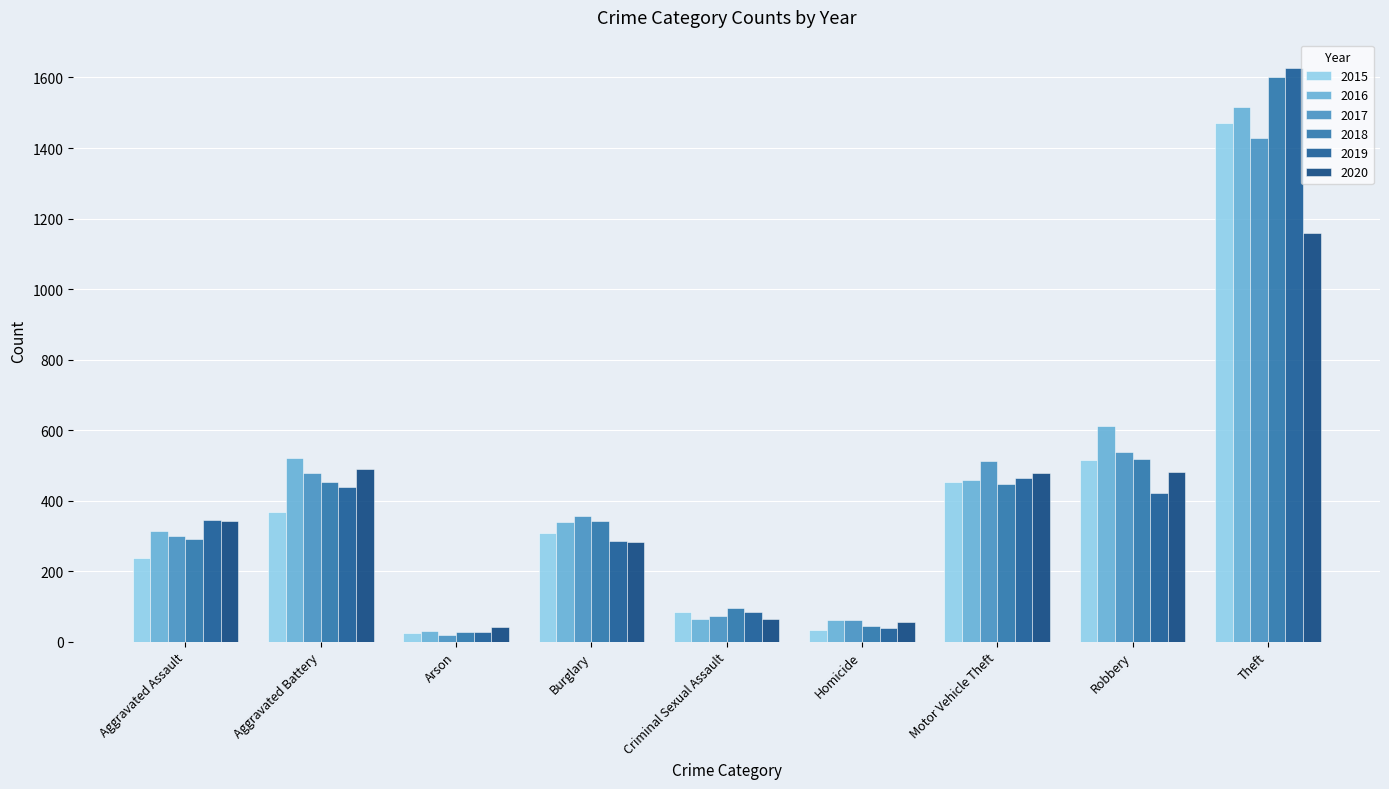

How many data points does each series have?

9